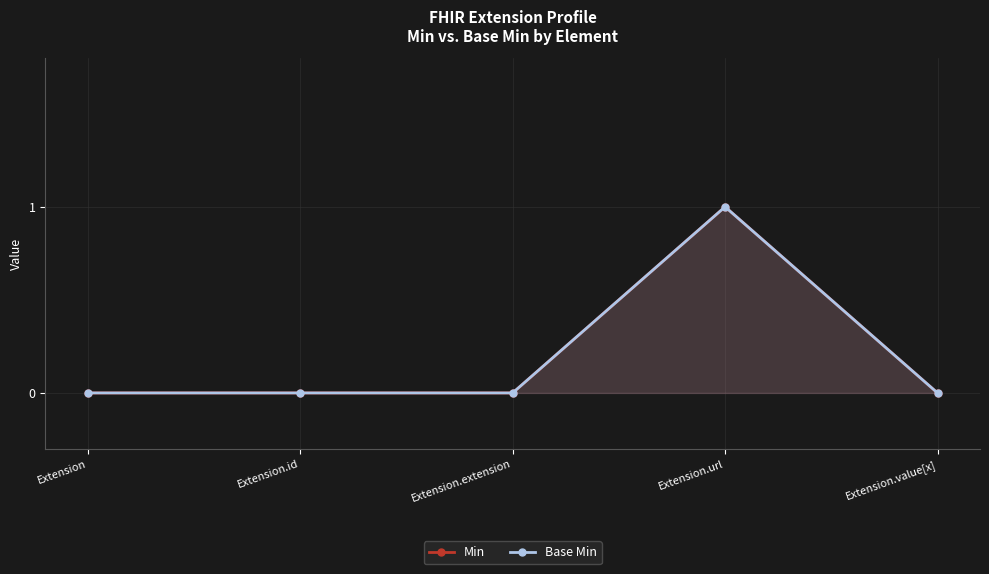

Does the chart have visible grid lines?

Yes